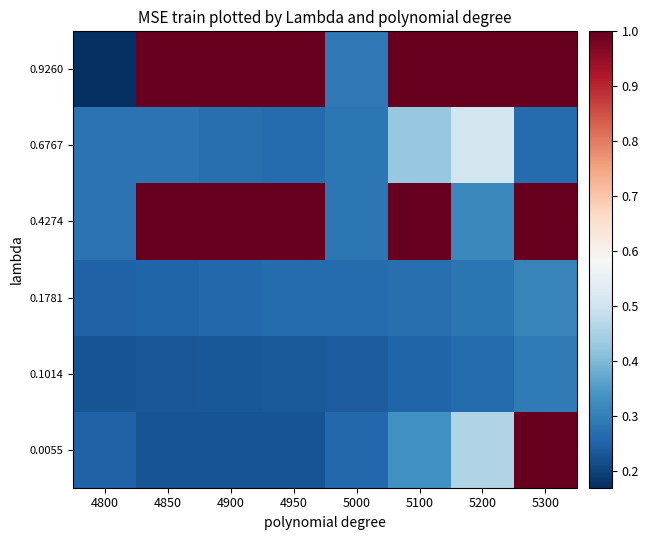

Which category has the highest value across all series?

5300